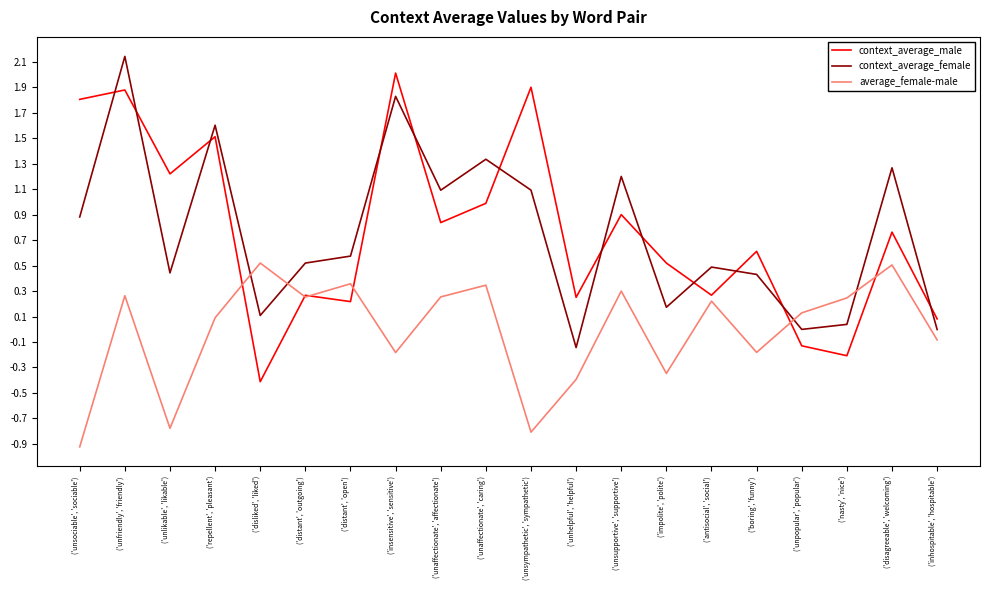

List the labels in order of context_average_male value, largest first.

('insensitive', 'sensitive'), ('unsympathetic', 'sympathetic'), ('unfriendly', 'friendly'), ('unsociable', 'sociable'), ('repellent', 'pleasant'), ('unlikable', 'likable'), ('unaffectionate', 'caring'), ('unsupportive', 'supportive'), ('unaffectionate', 'affectionate'), ('disagreeable', 'welcoming'), ('boring', 'funny'), ('impolite', 'polite'), ('antisocial', 'social'), ('distant', 'outgoing'), ('unhelpful', 'helpful'), ('distant', 'open'), ('inhospitable', 'hospitable'), ('unpopular', 'popular'), ('nasty', 'nice'), ('disliked', 'liked')